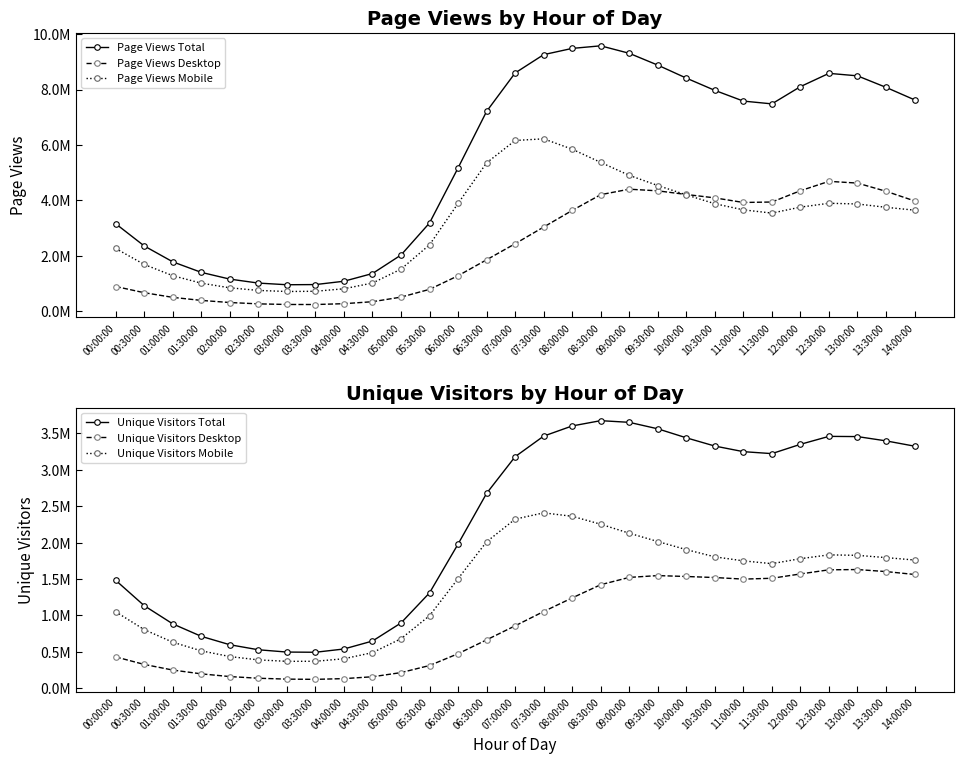

Is this an area chart (filled region under the line)?

No